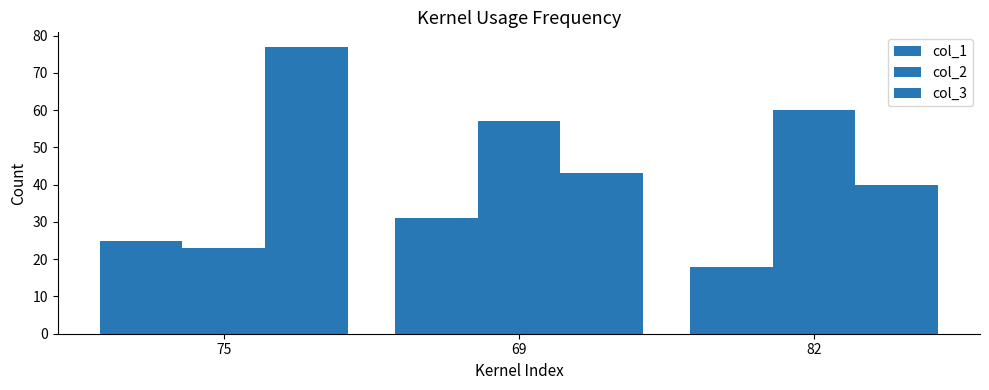

How many bars are there in total?

9